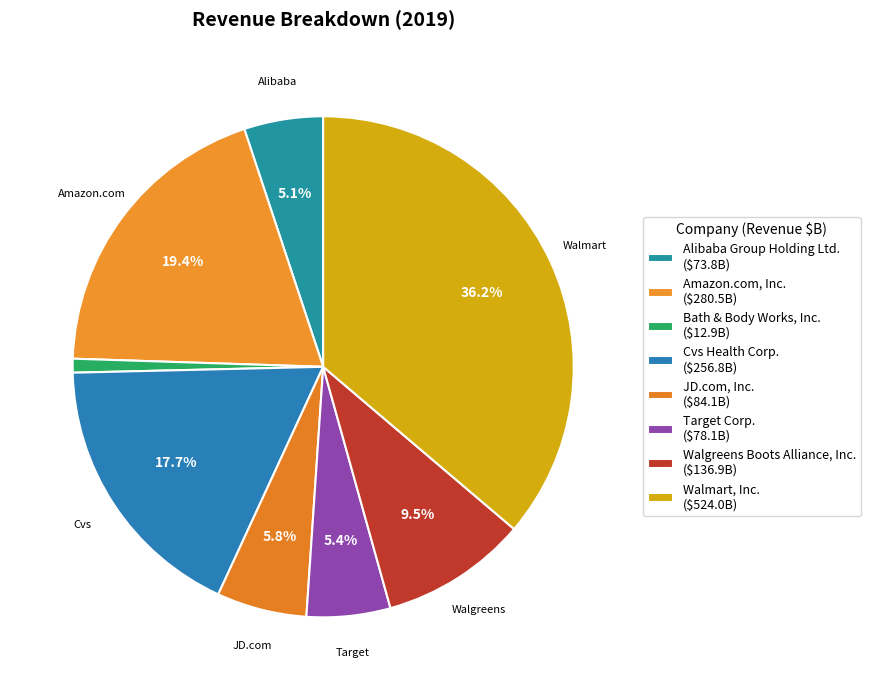

Count the number of slices in the pie.

8